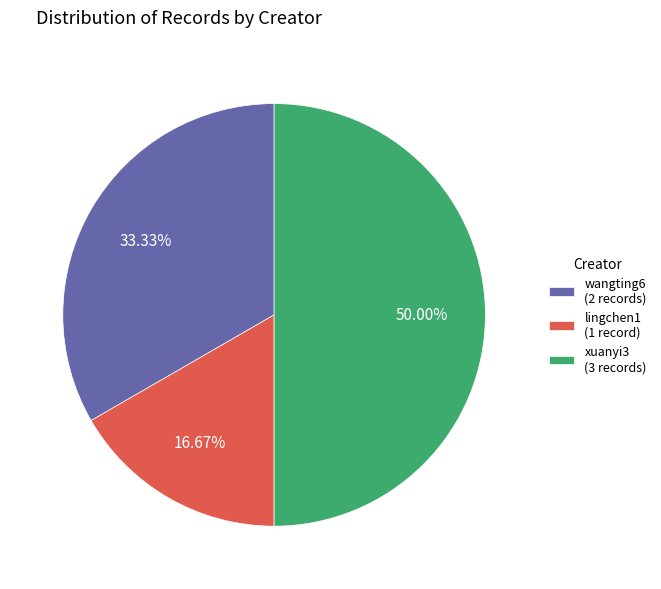

Is lingchen1 (1 record) the majority of the pie?

No